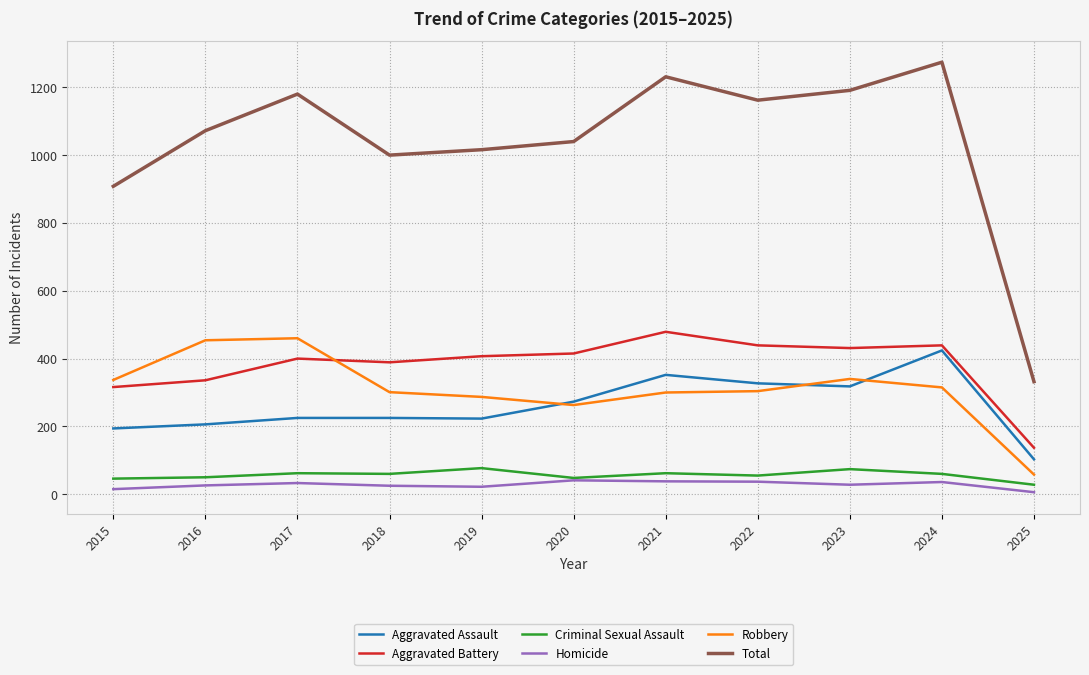

What is the difference between the maximum and minimum values in the Aggravated Assault series?

321